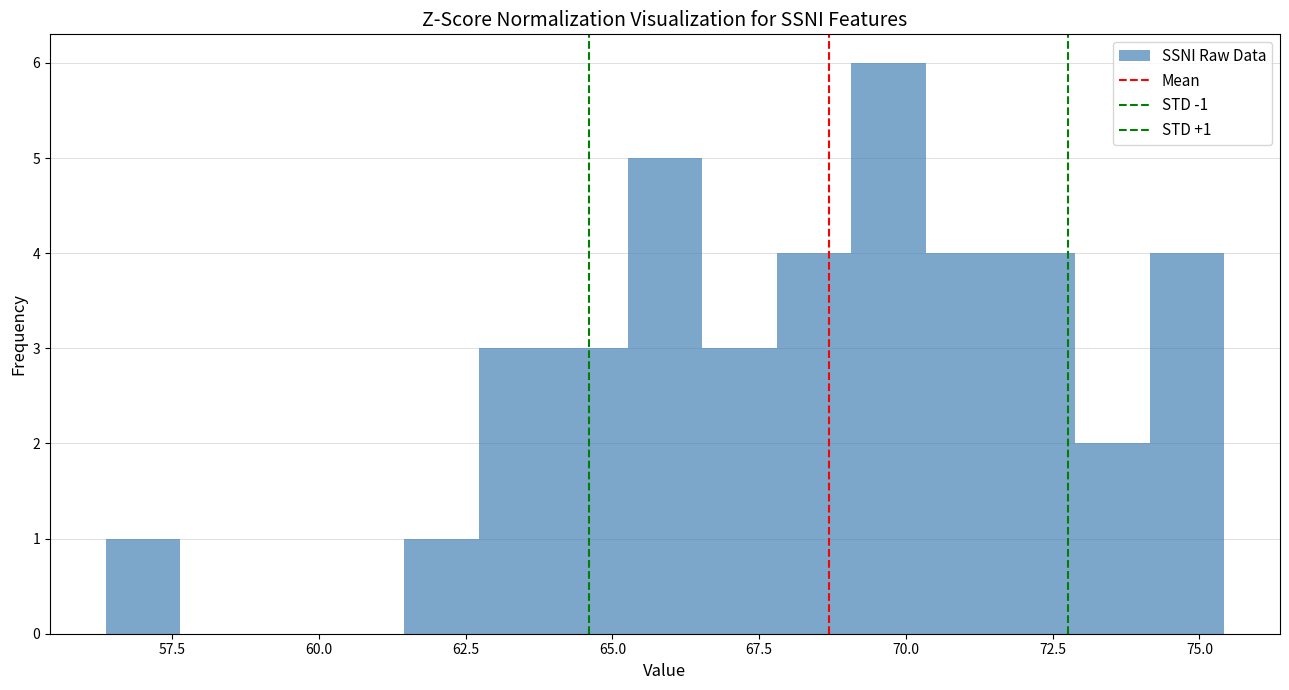

Around what value on the x-axis is the tallest bar? Give the approximate position of its centre, as read against the axis.

69.5